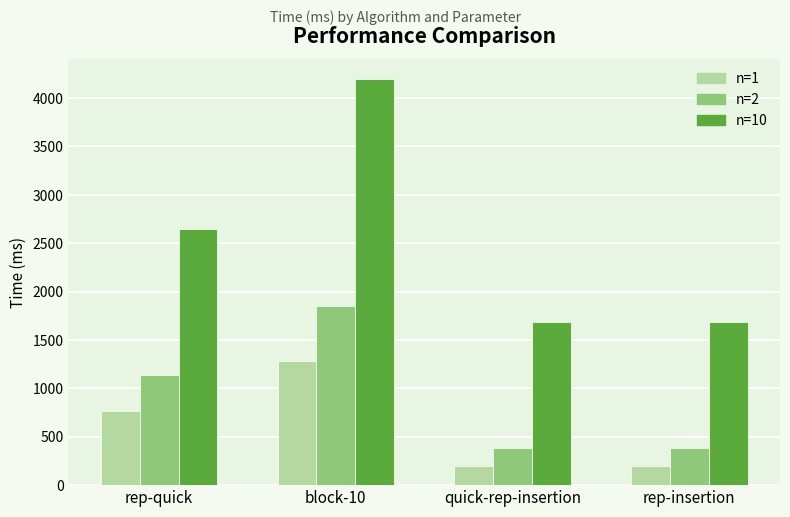

What is the label of the 3rd bar from the right?

block-10